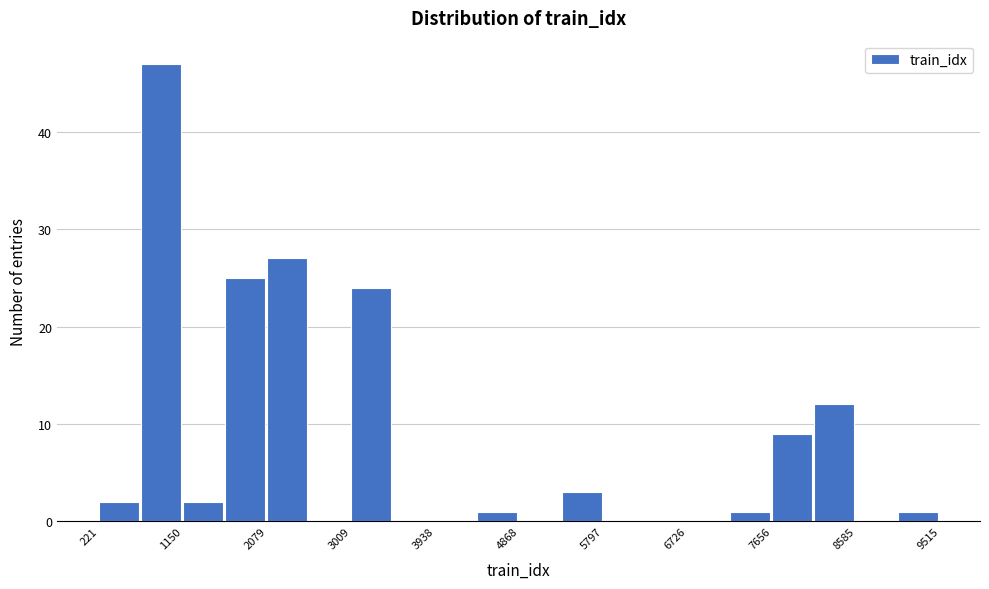

How tall is the bar that spans 7700 to 8100 on the x-axis? Neither the bar edges nor the heights are printed on the chart, so give them approximately, as read against the axes.

9